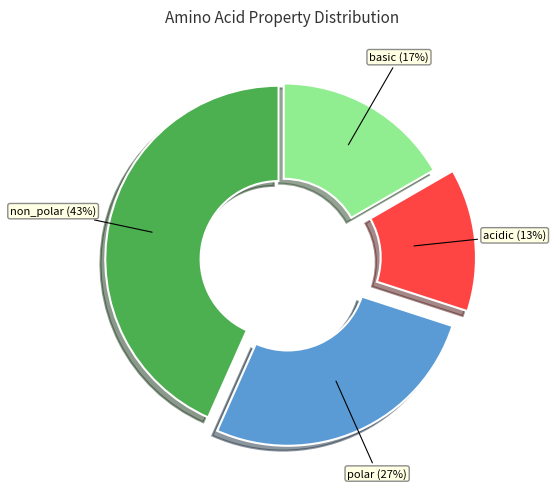

True or false: basic accounts for 17% of the total.

True